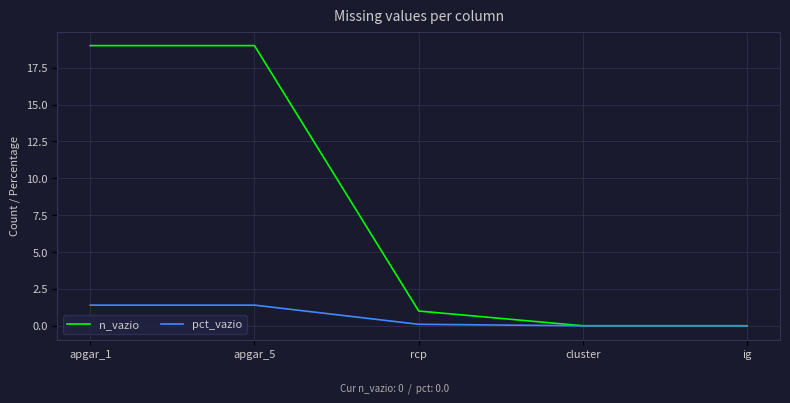

What is the greatest value displayed?

19.0